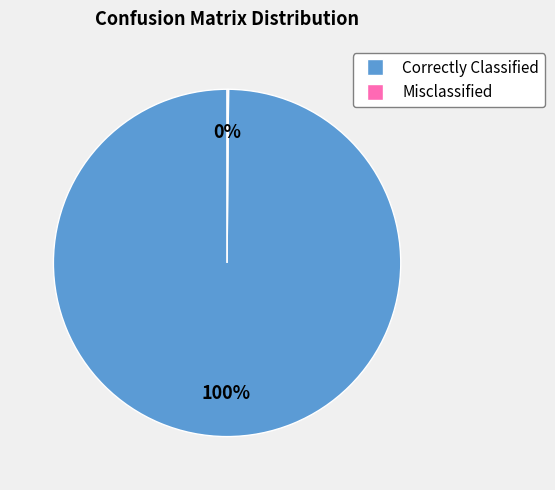

To the nearest percent, what is the average slice percentage?

50%